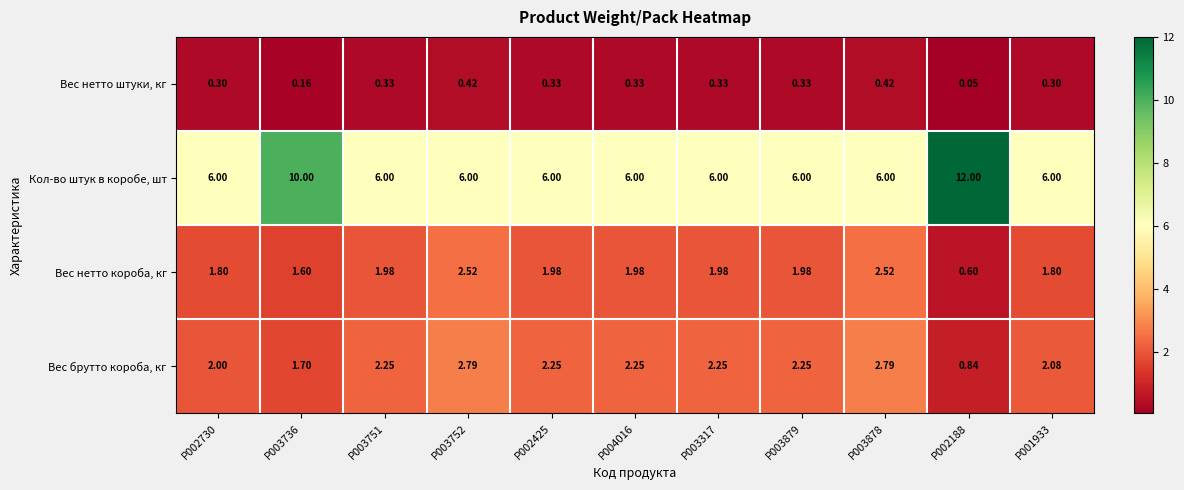

At P003317, list the series in order from largest to smallest.

Кол-во штук в коробе, шт, Вес брутто короба, кг, Вес нетто короба, кг, Вес нетто штуки, кг